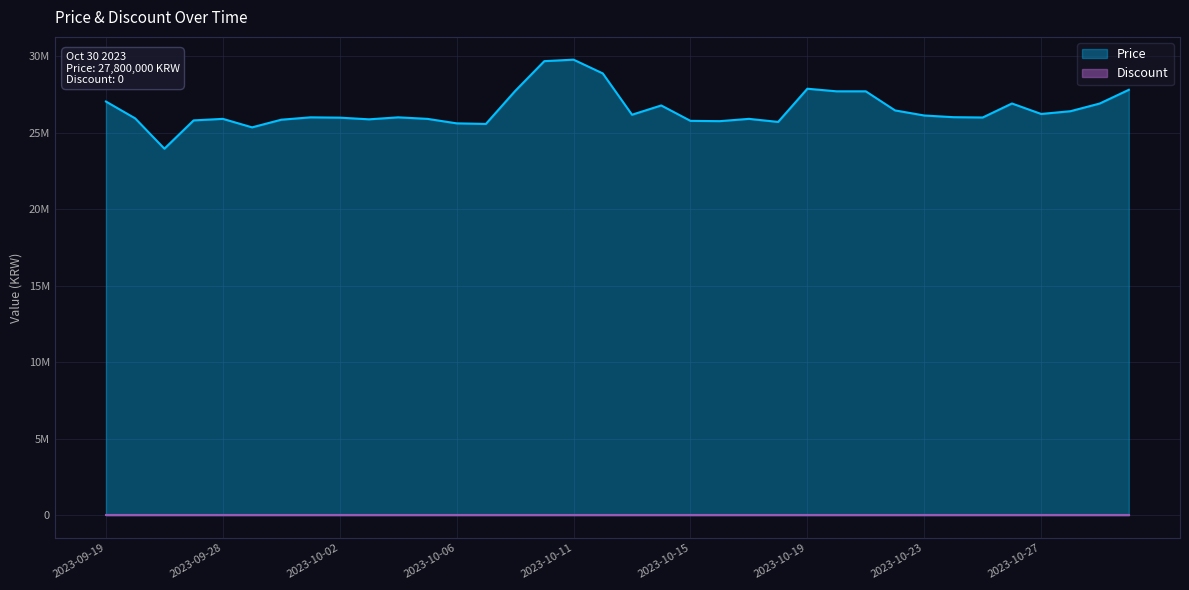

How many values are below 26010000?

18